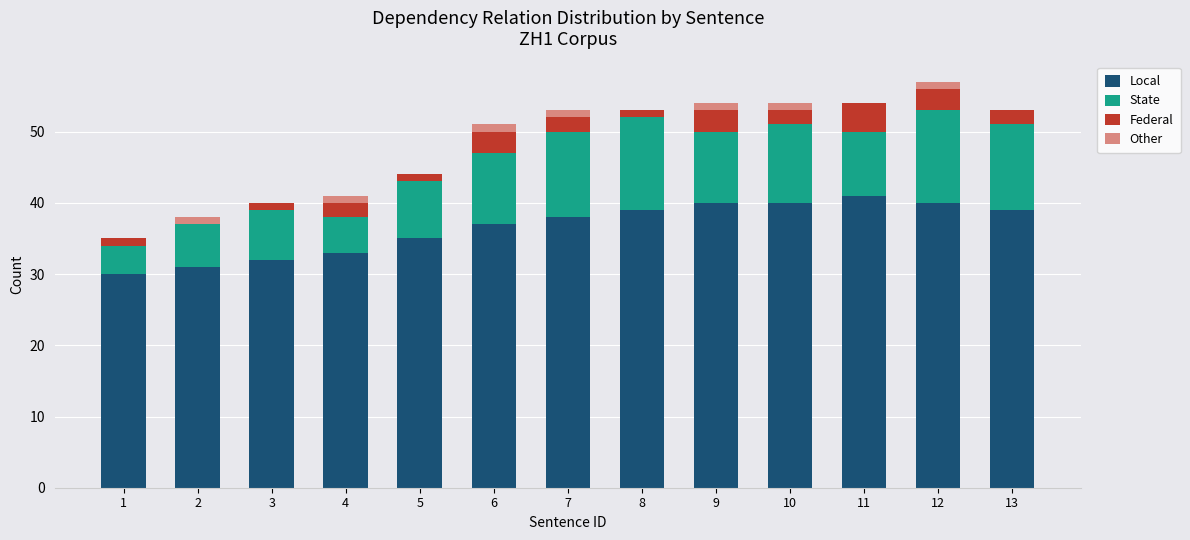

What are all the series names shown in the legend?

Local, State, Federal, Other